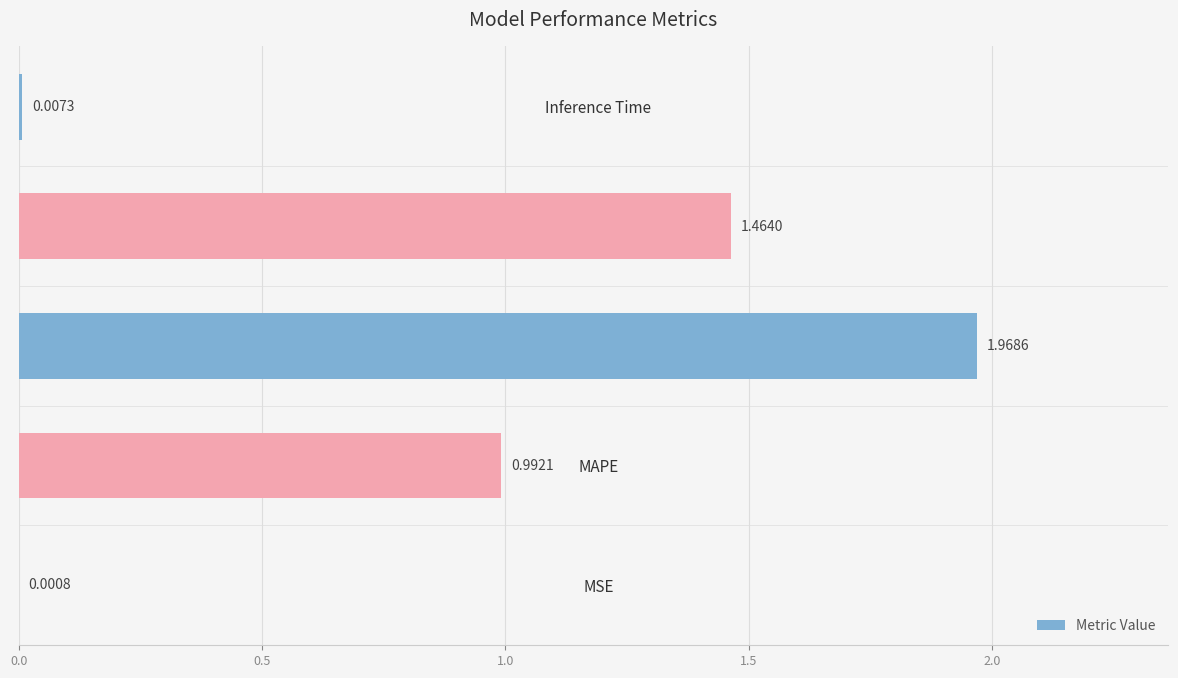

What is the change in value from MSE to SMAPE?

+2.0